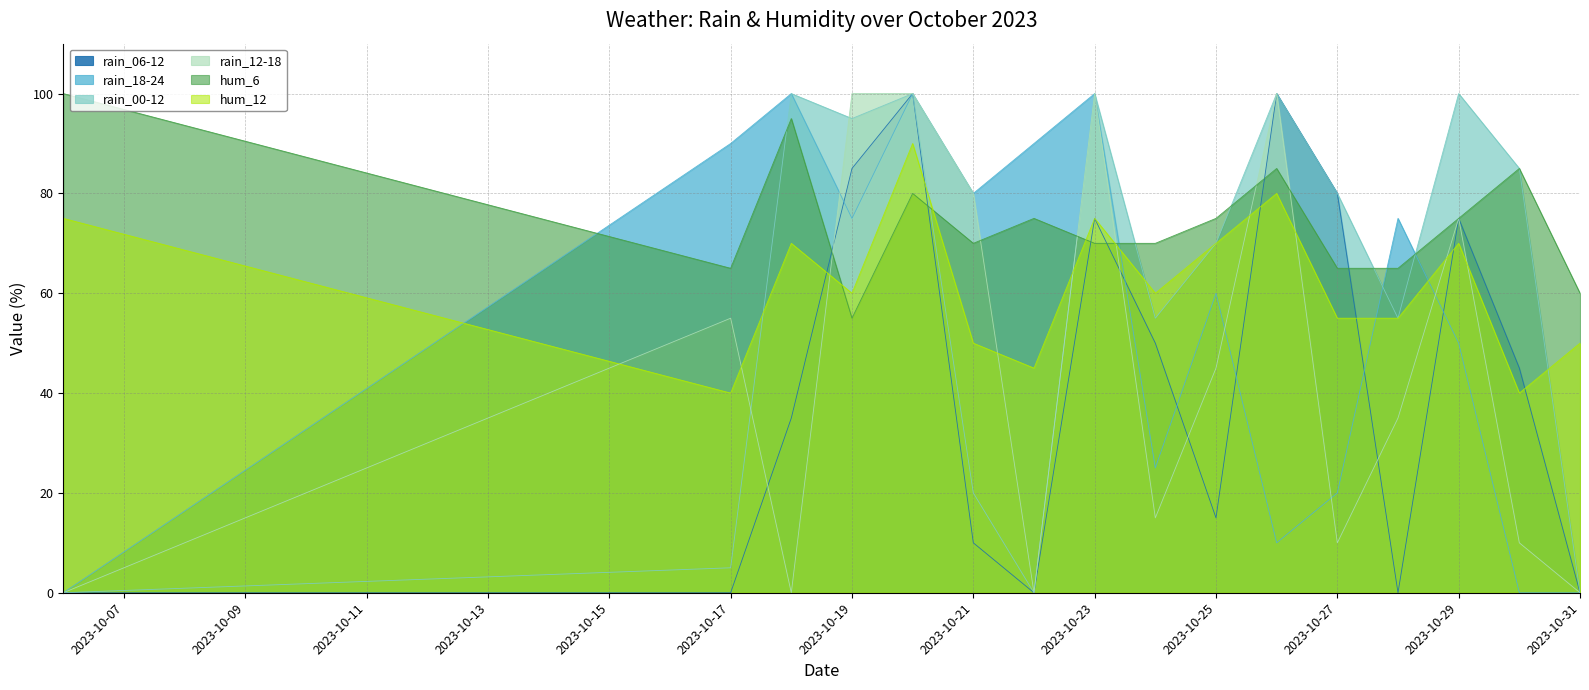

What is the maximum value shown in the chart?

100